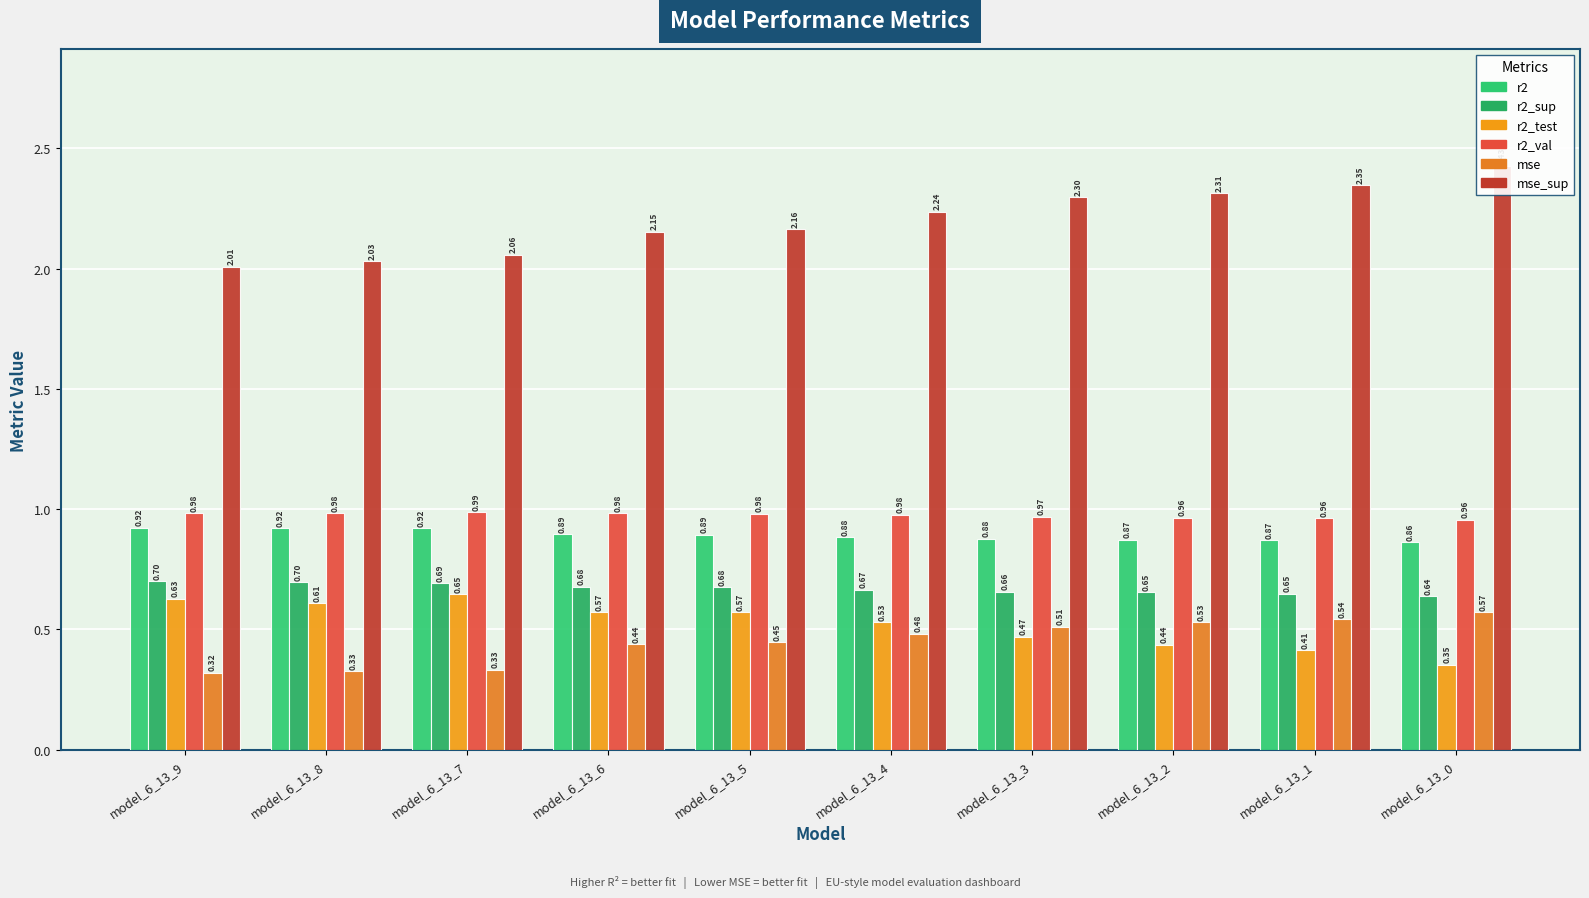

What is the smallest value displayed?

0.3